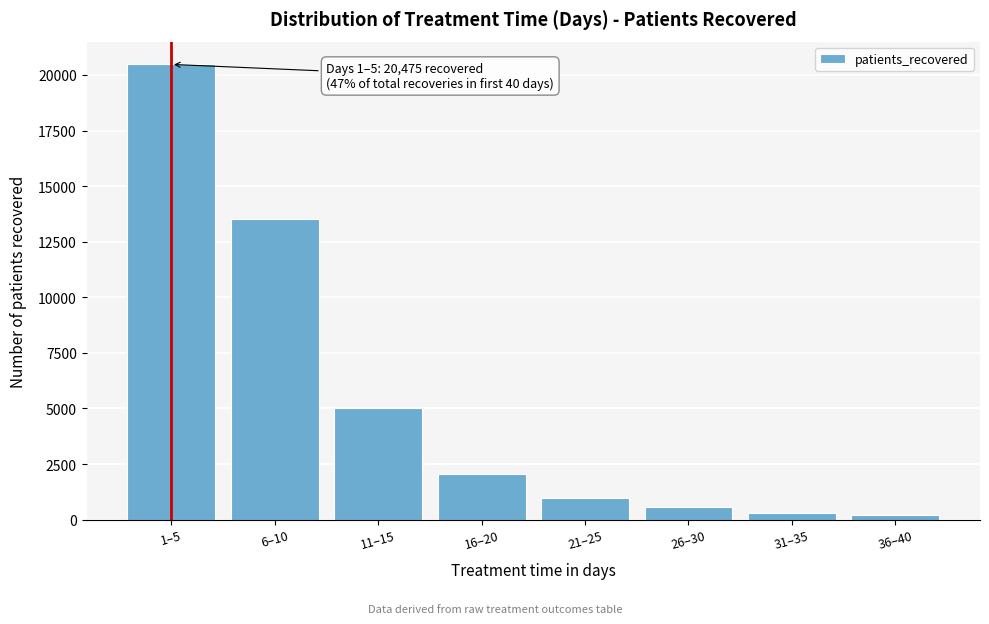

Reading left to right, extract all data points from this chart.

20475	13543	5020	2059	992	548	317	203